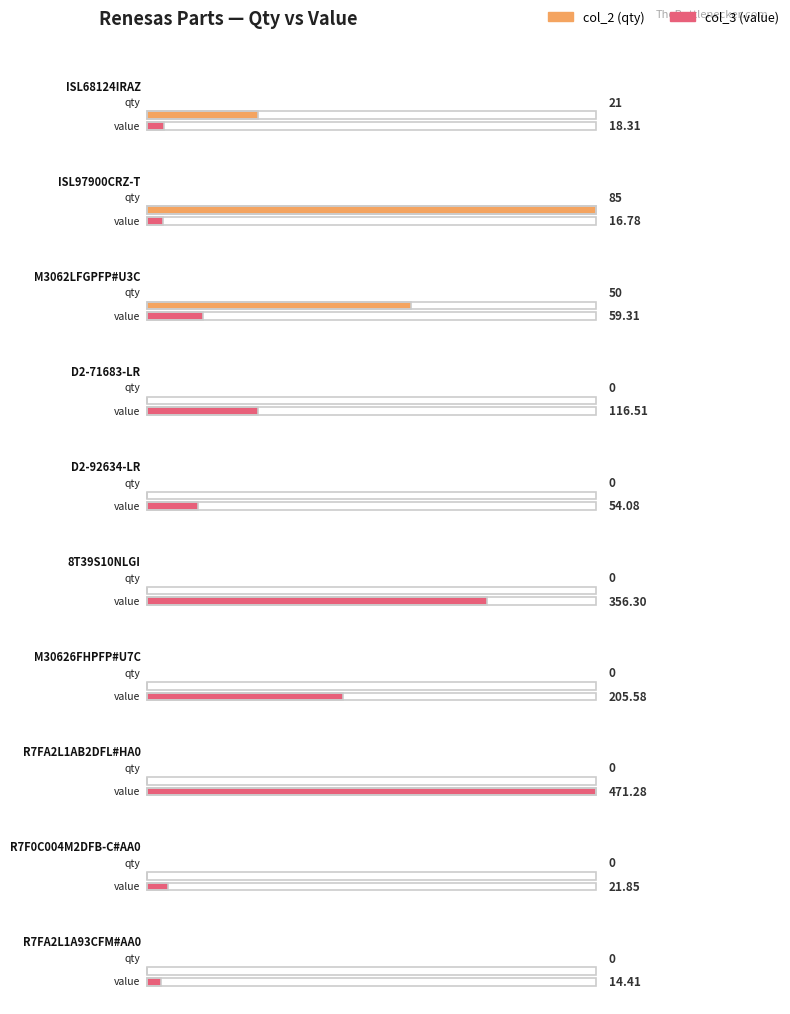

What is the label of the 8th bar from the right?

M3062LFGPFP#U3C